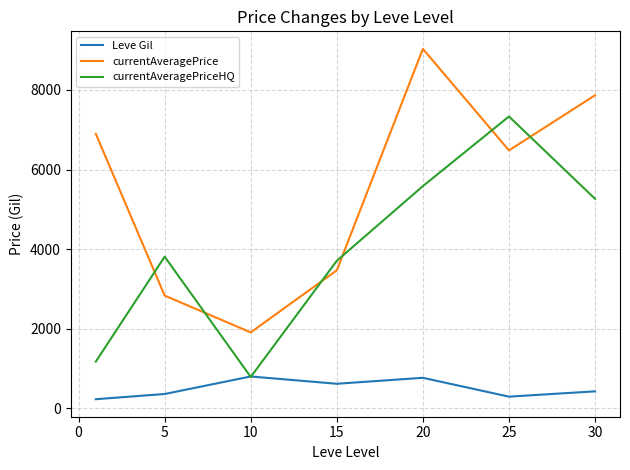

List the series in order of their overall mean, highest first.

currentAveragePrice, currentAveragePriceHQ, Leve Gil